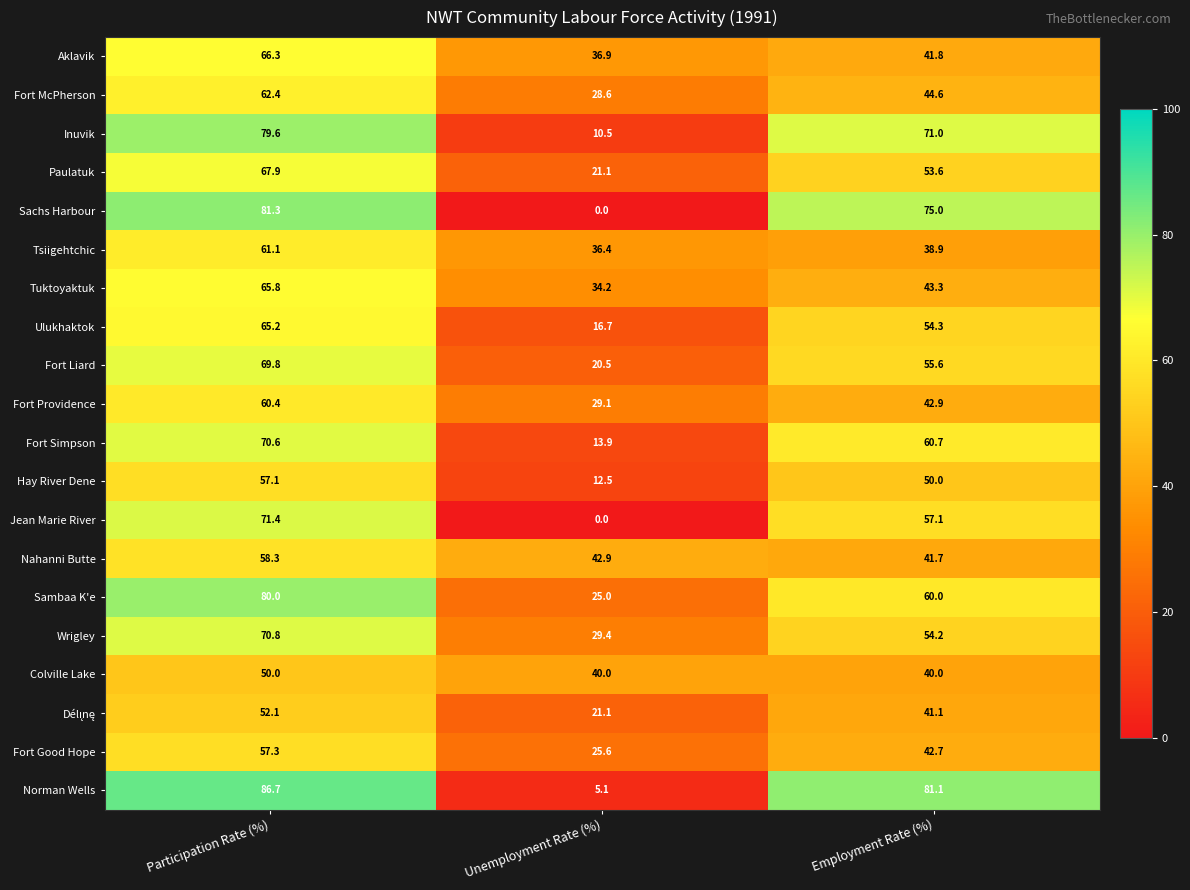

How many data points does each series have?

3